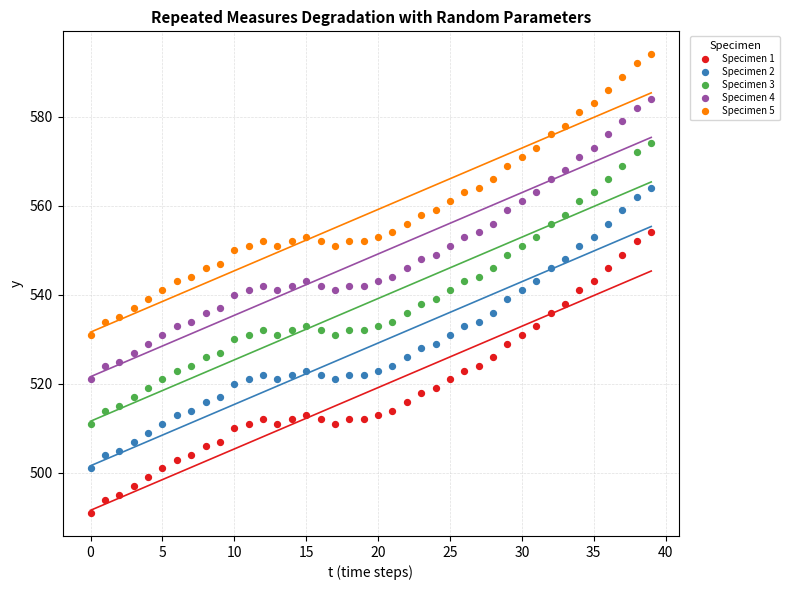

What are all the series names shown in the legend?

Specimen 1, Specimen 2, Specimen 3, Specimen 4, Specimen 5